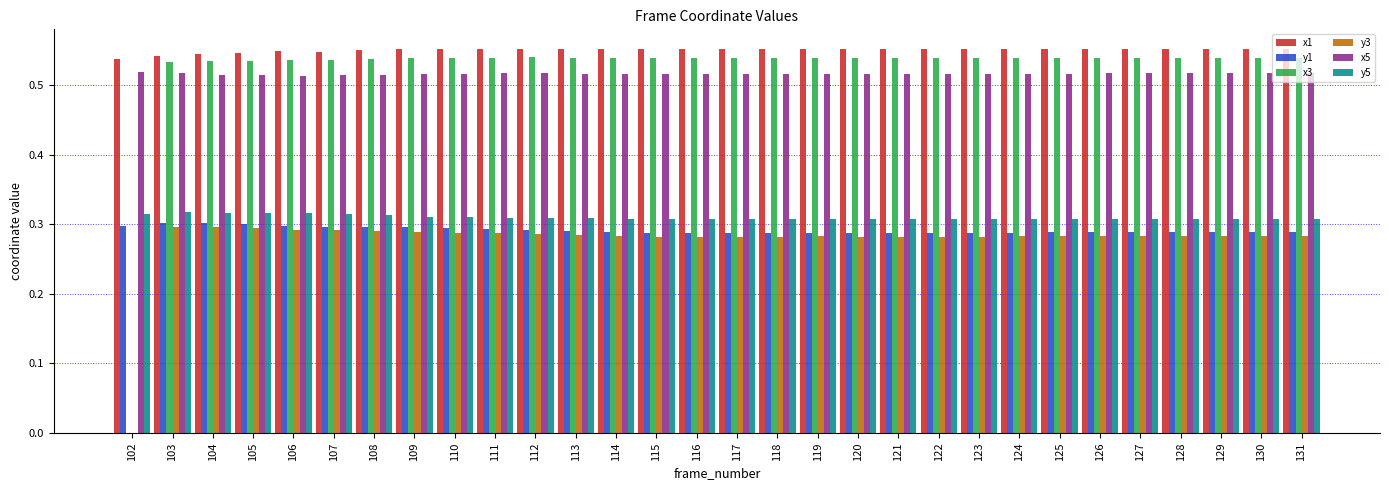

The value of x3 at 118 is 0.2. True or false?

False